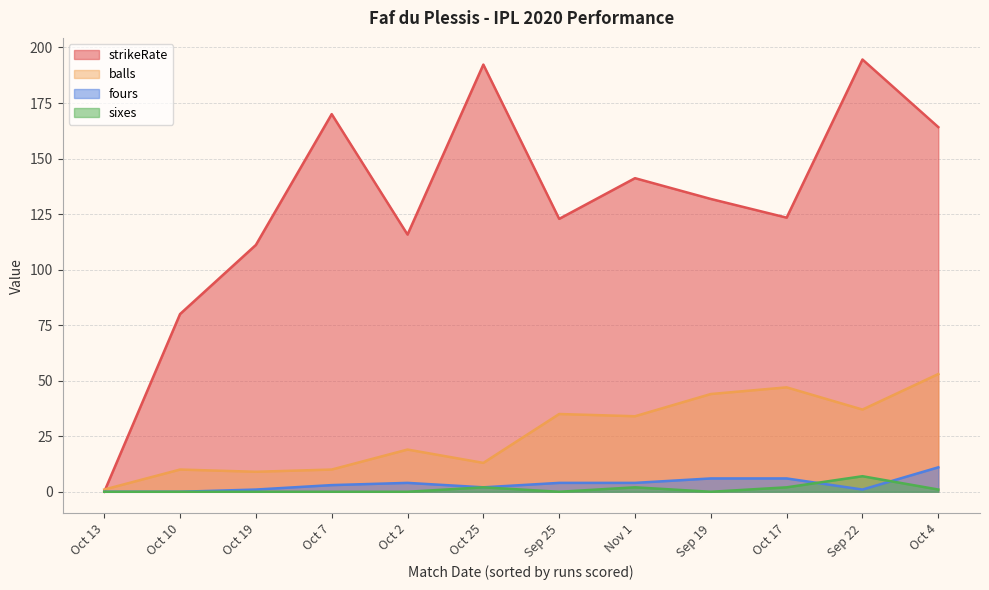

The value of sixes at Oct 13 is 0.0. True or false?

True